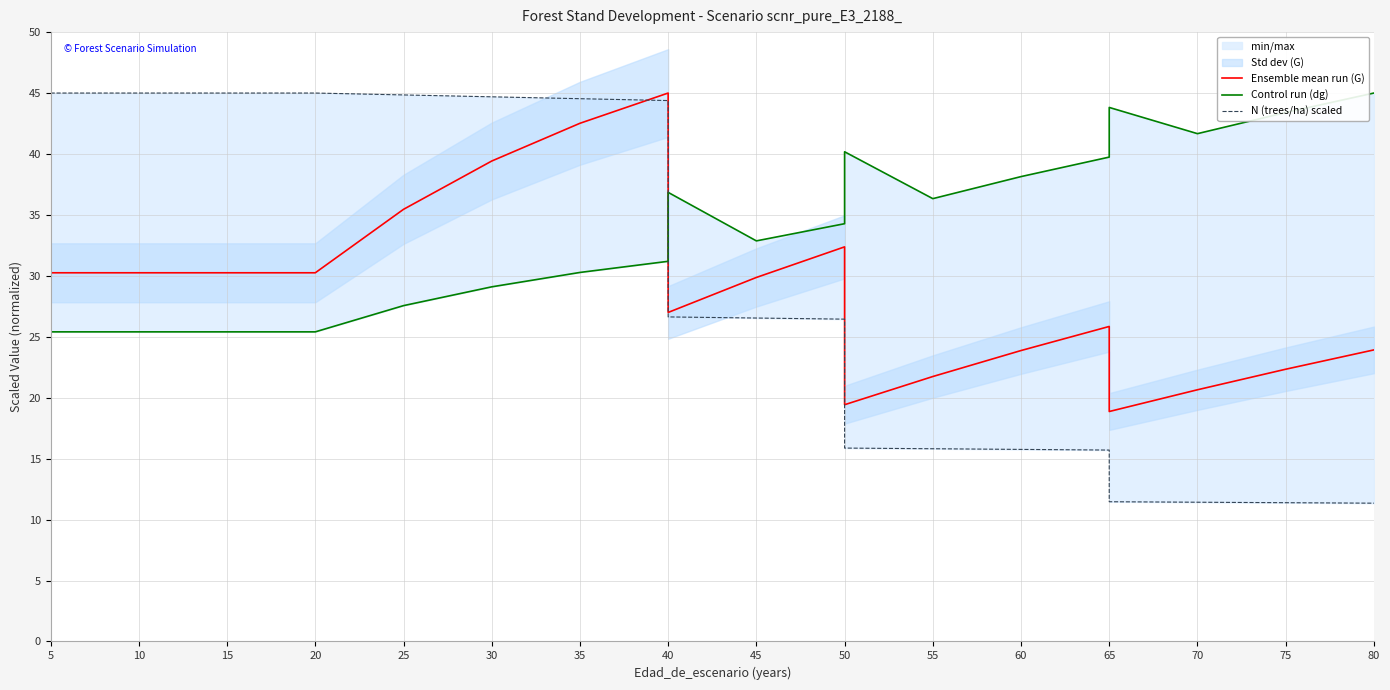

True or false: Control run (dg) has a value of 7.4 at 45.

False